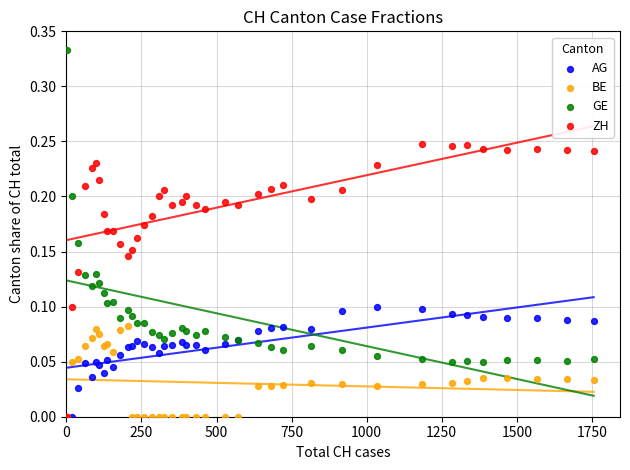

Which series has the widest spread of Y values?

GE